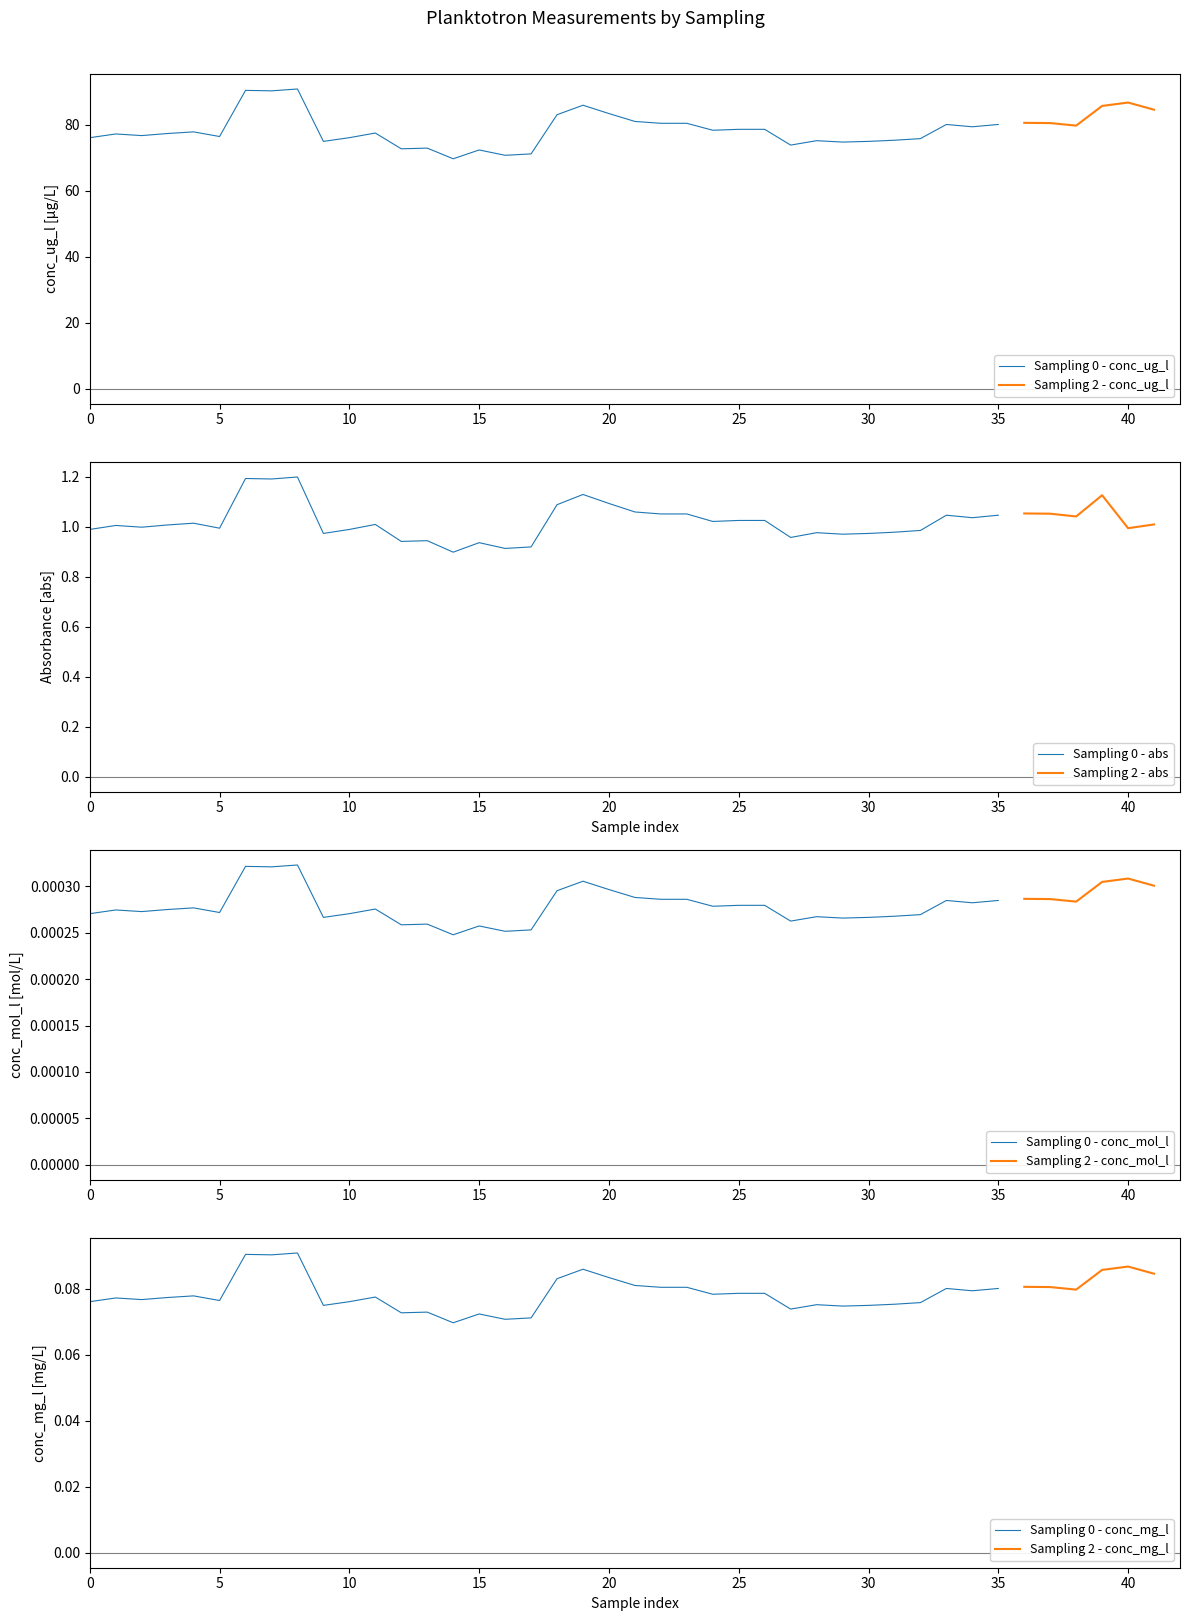

What is the value of the 30th point from the left?

74.7